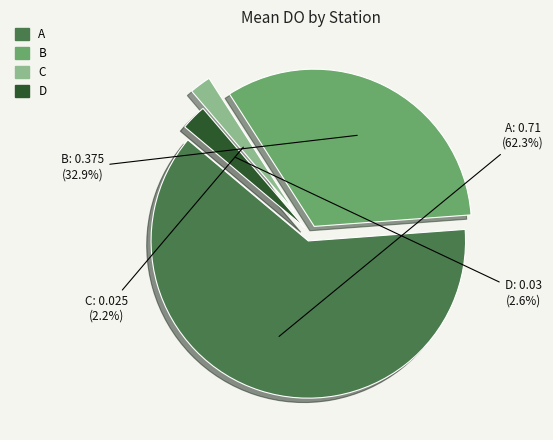

Count the number of slices in the pie.

4